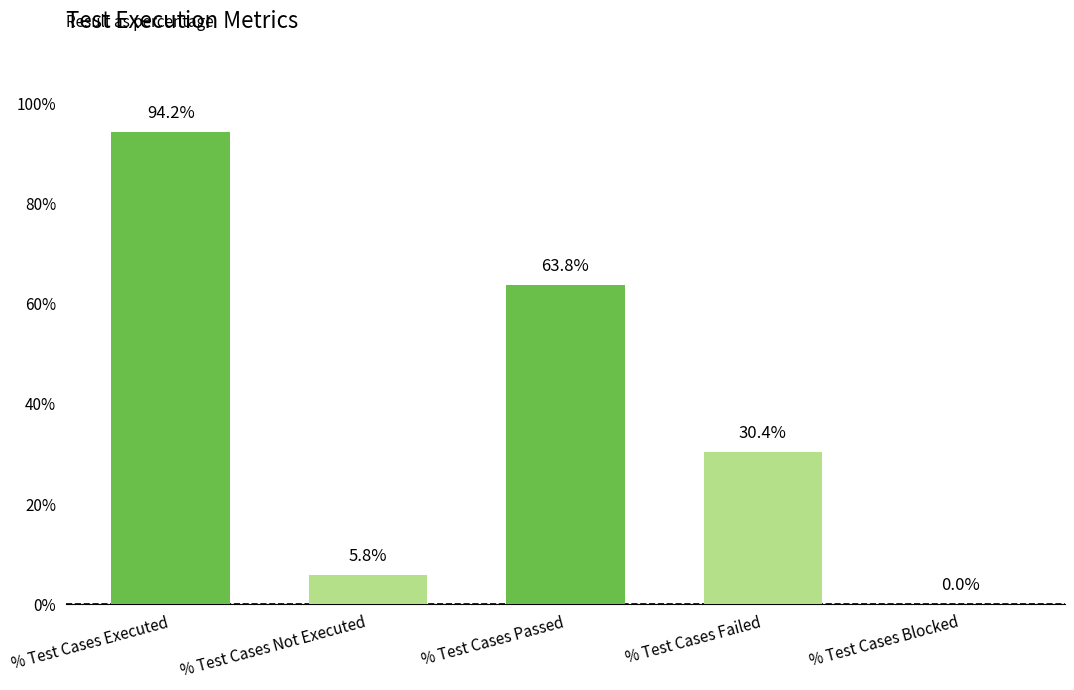

How many bars are there in total?

5